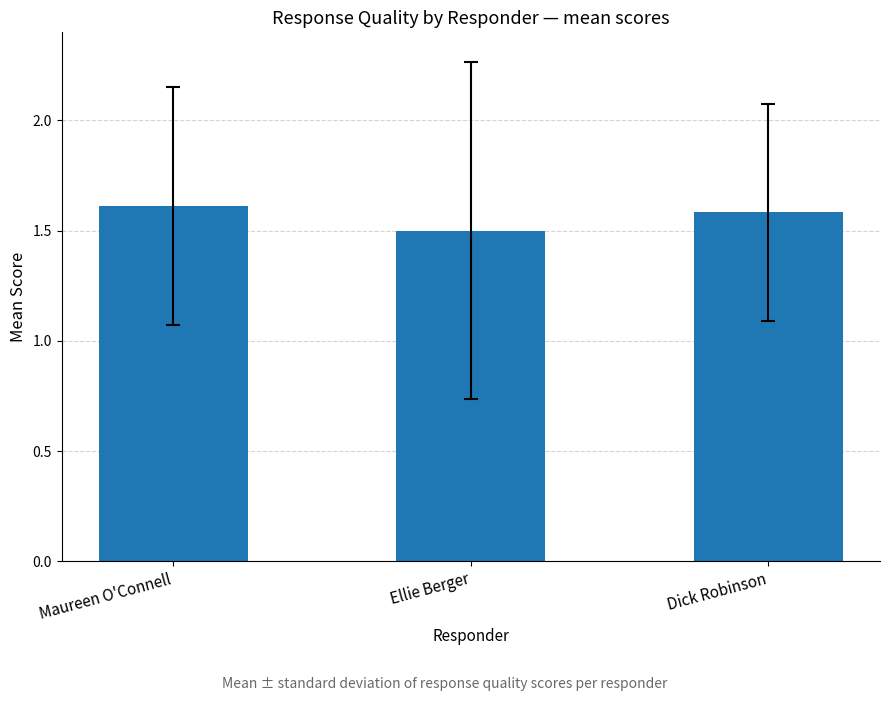

Does the chart contain stacked bars?

No